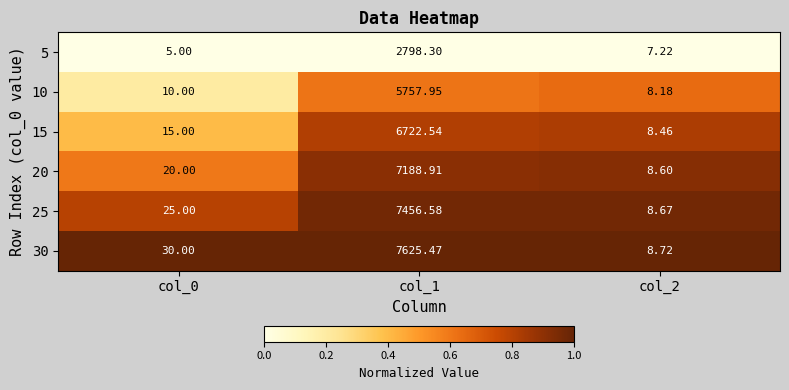

At which category does the chart reach its peak across all series?

col_1